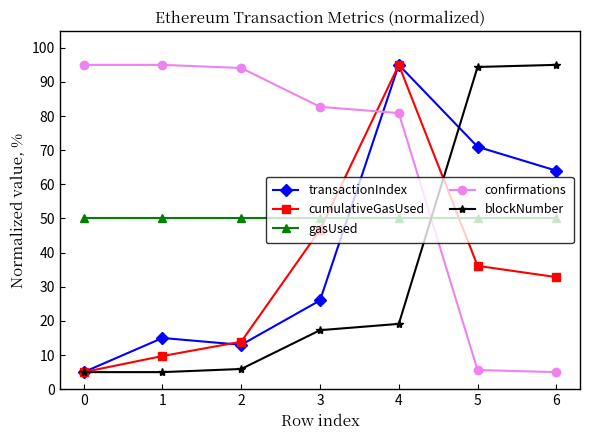

How many categories are shown in the chart?

7